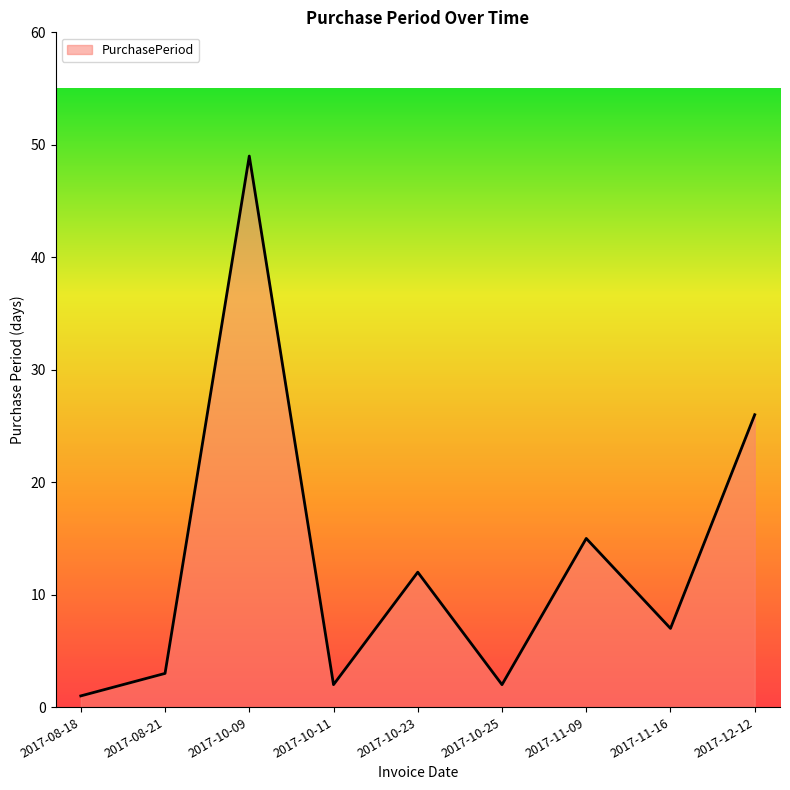

Approximately how many times larger is the value at 2017-12-12 compared to 2017-11-09?

1.7